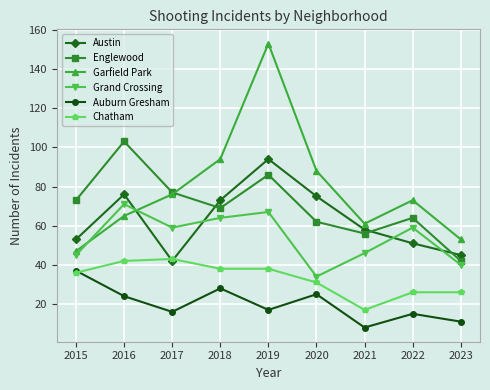

At which category is the sum across all series the highest?

2019